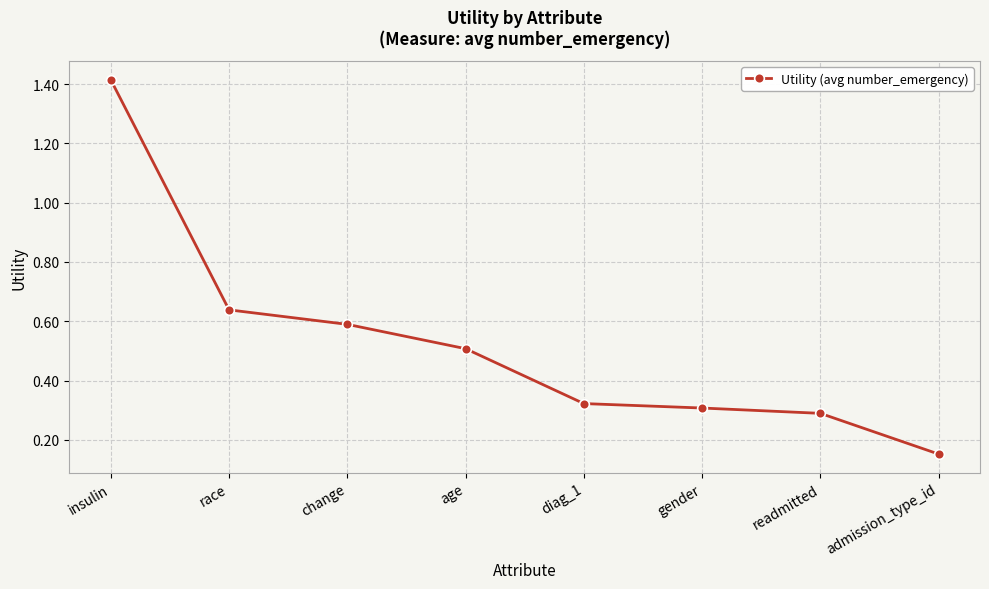

Count the values in the range 0 to 1.

7